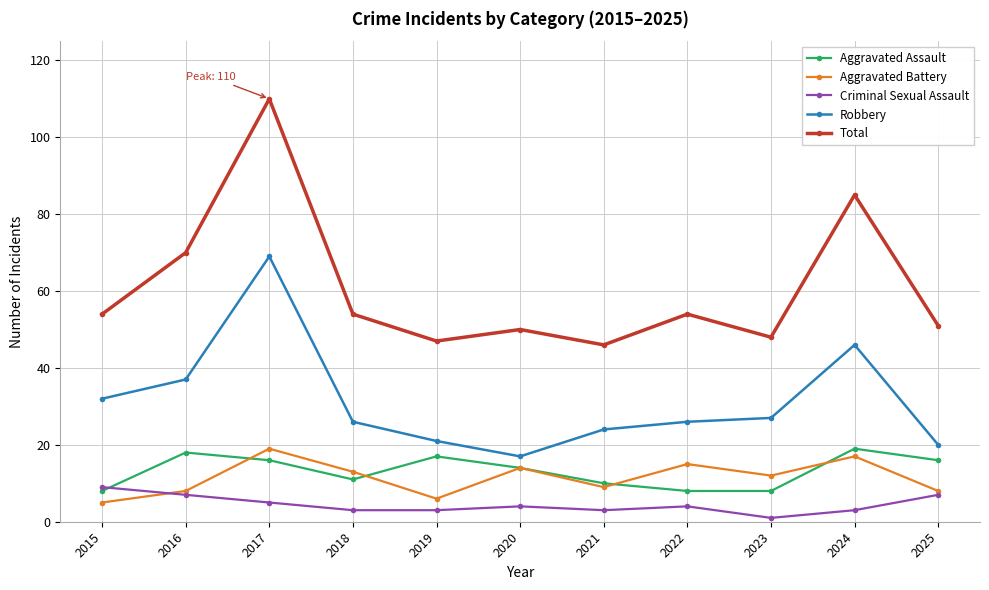

What is the spread (max minus min) of values at 2020?

46